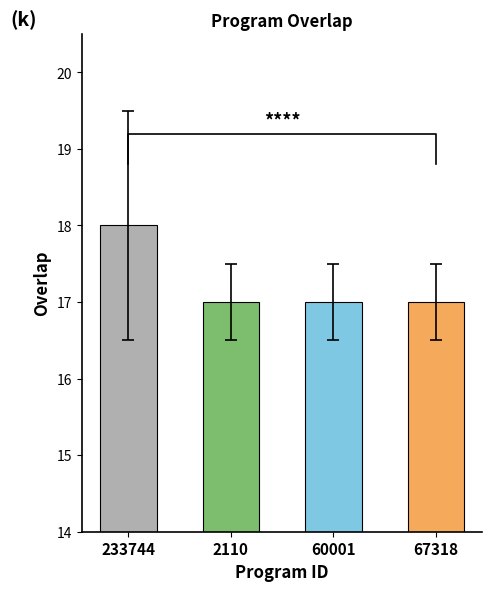

What is the sum of all values?

69